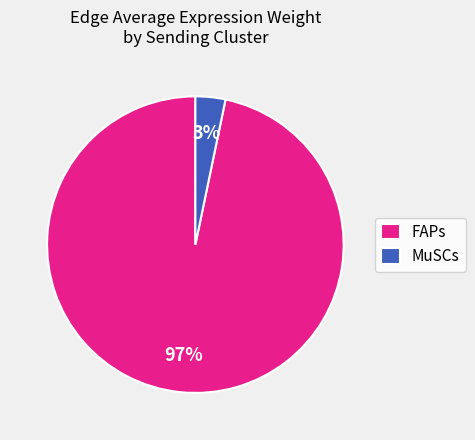

Does MuSCs account for over 50% of the chart?

No